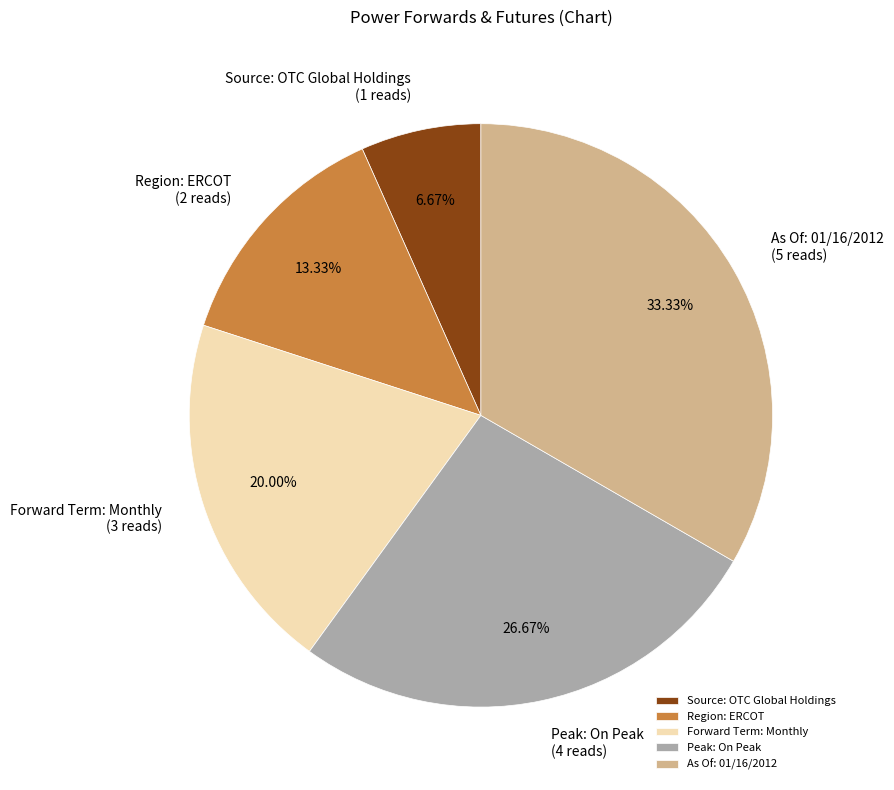

What is the ratio of the value at Source: OTC Global Holdings to the value at Region: ERCOT?

0.5